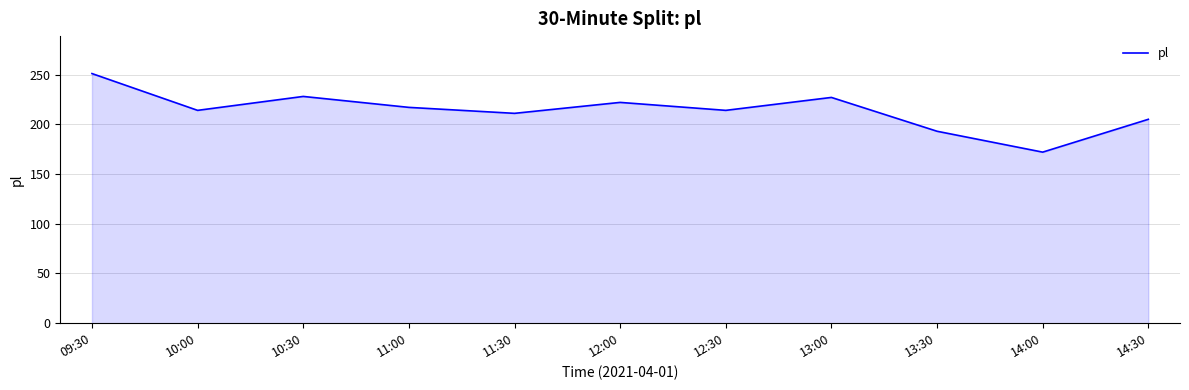

What is the smallest value displayed?

172